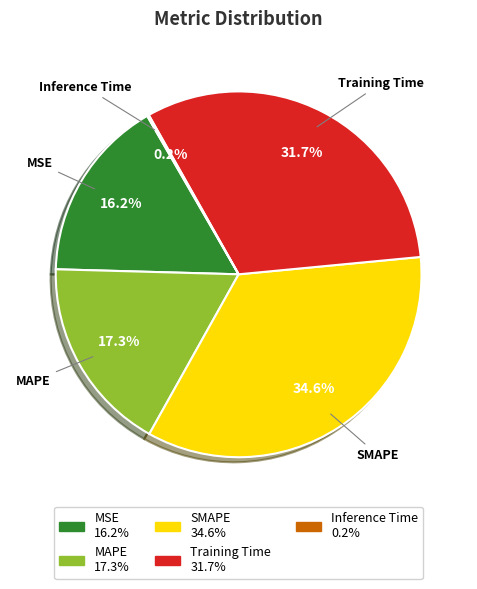

Do MAPE and SMAPE together represent more than half of the pie?

Yes